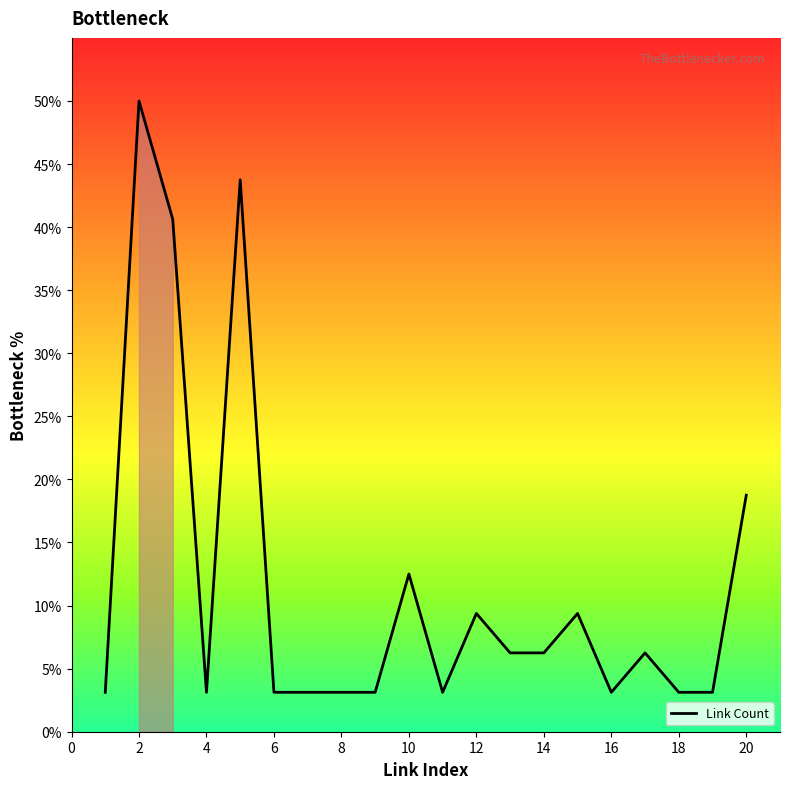

Does the chart display data point markers on the line(s)?

No